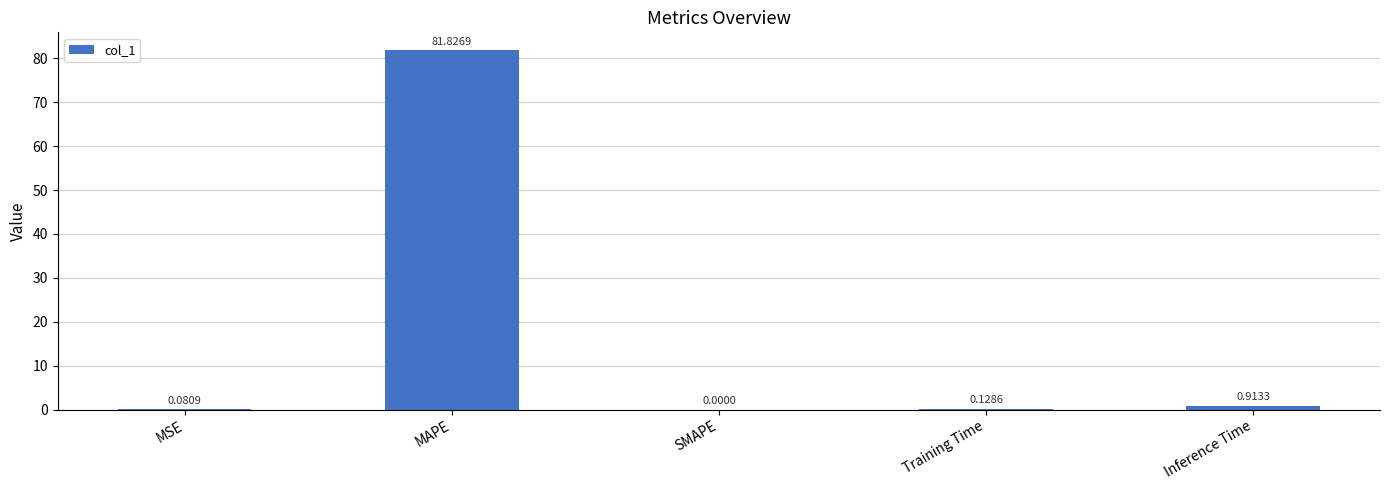

What is the change in value from MAPE to Inference Time?

-80.9